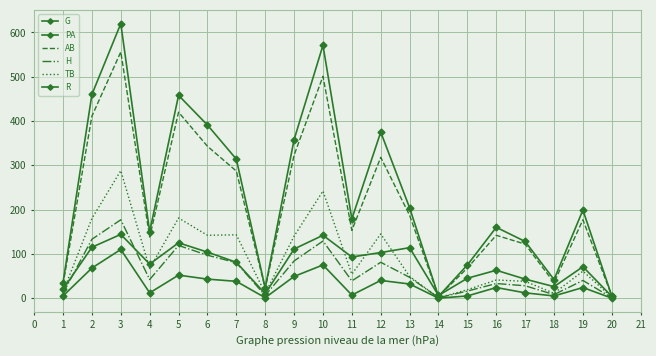

Reading right to left, transcribe all the data shown in this chart.

G: 4	71	26	43	63	45	6	114	103	93	142	111	10	81	104	125	77	144	115	20
PA: 5	199	42	128	160	75	4	204	375	179	571	358	23	314	391	458	150	620	460	35
AB: 5	177	35	122	142	68	4	187	318	153	501	323	22	287	343	420	138	556	411	31
H: 1	40	8	28	33	16	1	47	81	39	129	84	6	80	97	119	42	177	133	11
TB: 2	61	11	38	41	19	1	49	145	54	242	140	11	143	142	181	67	288	180	14
R: 0	24	5	12	24	5	0	32	40	7	75	49	1	38	43	52	12	110	68	5